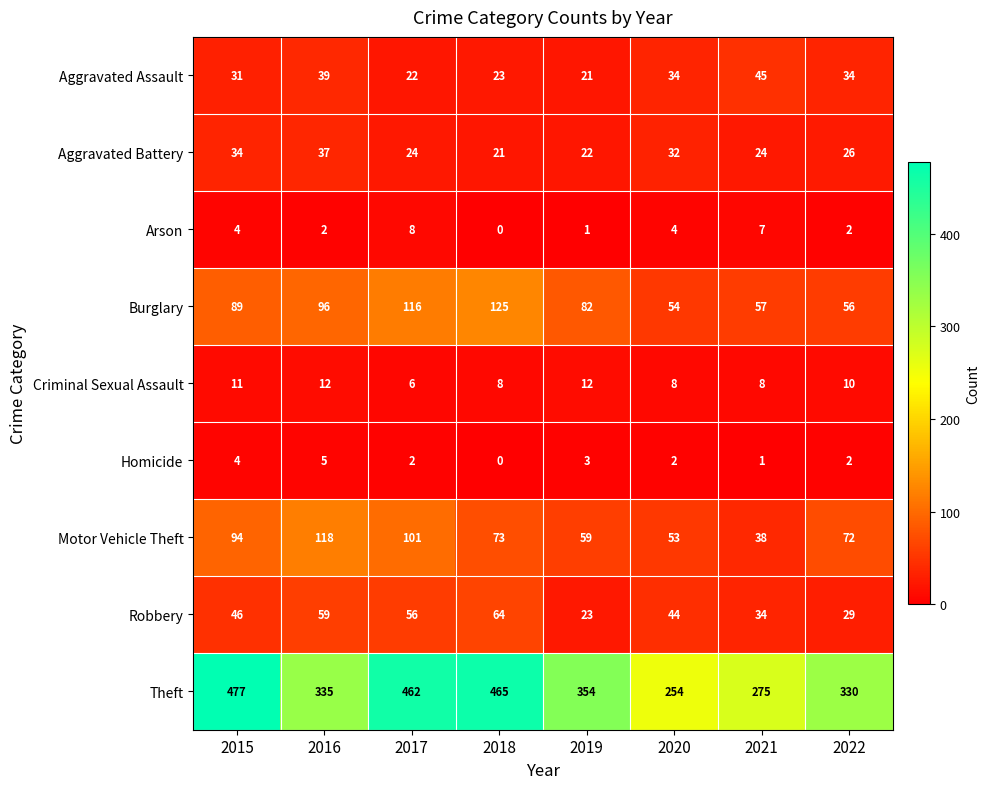

List the labels in order of Burglary value, smallest first.

2020, 2022, 2021, 2019, 2015, 2016, 2017, 2018